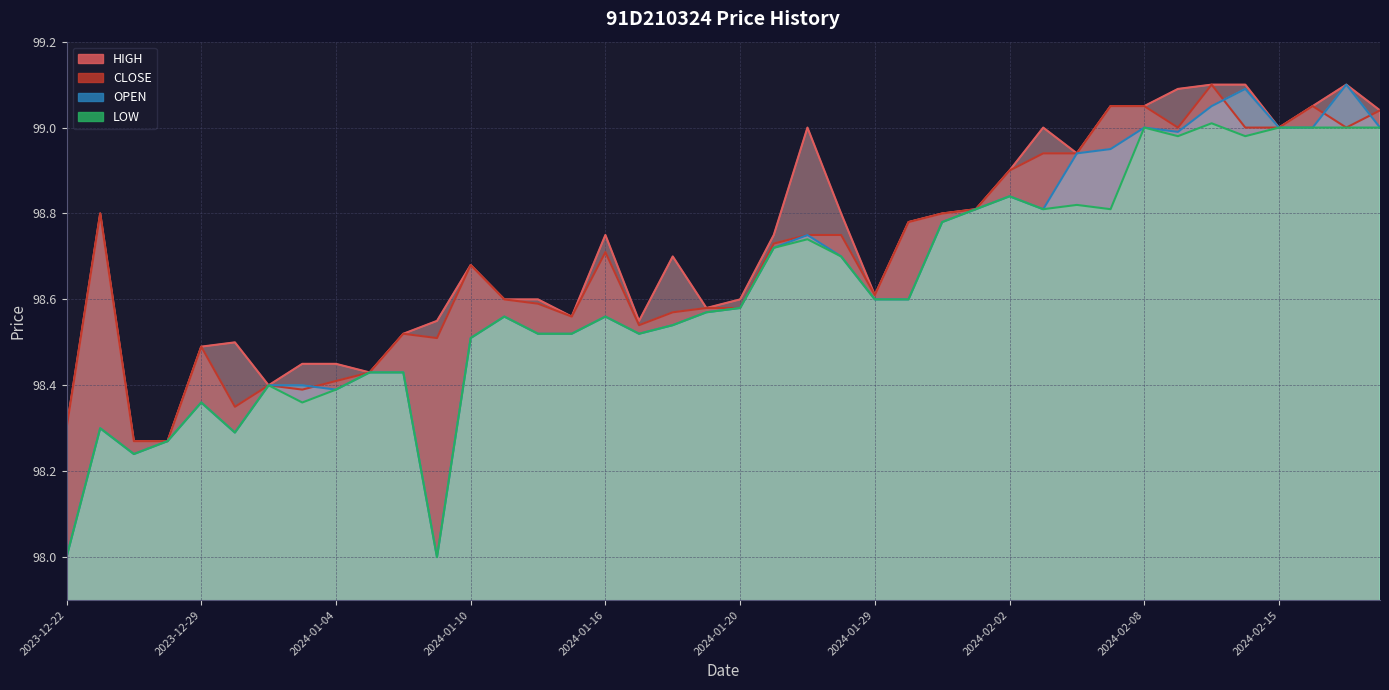

The CLOSE series shows 98.5 at 2024-01-09. True or false?

True